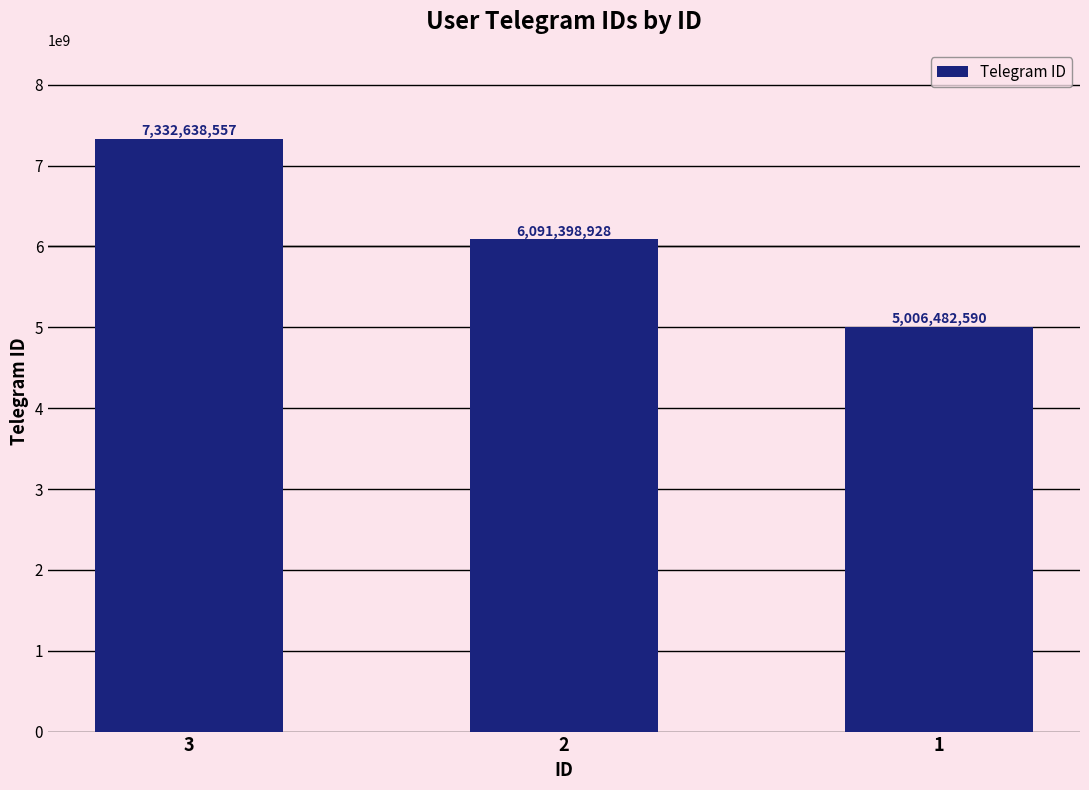

Between 3 and 1, which is larger?

3